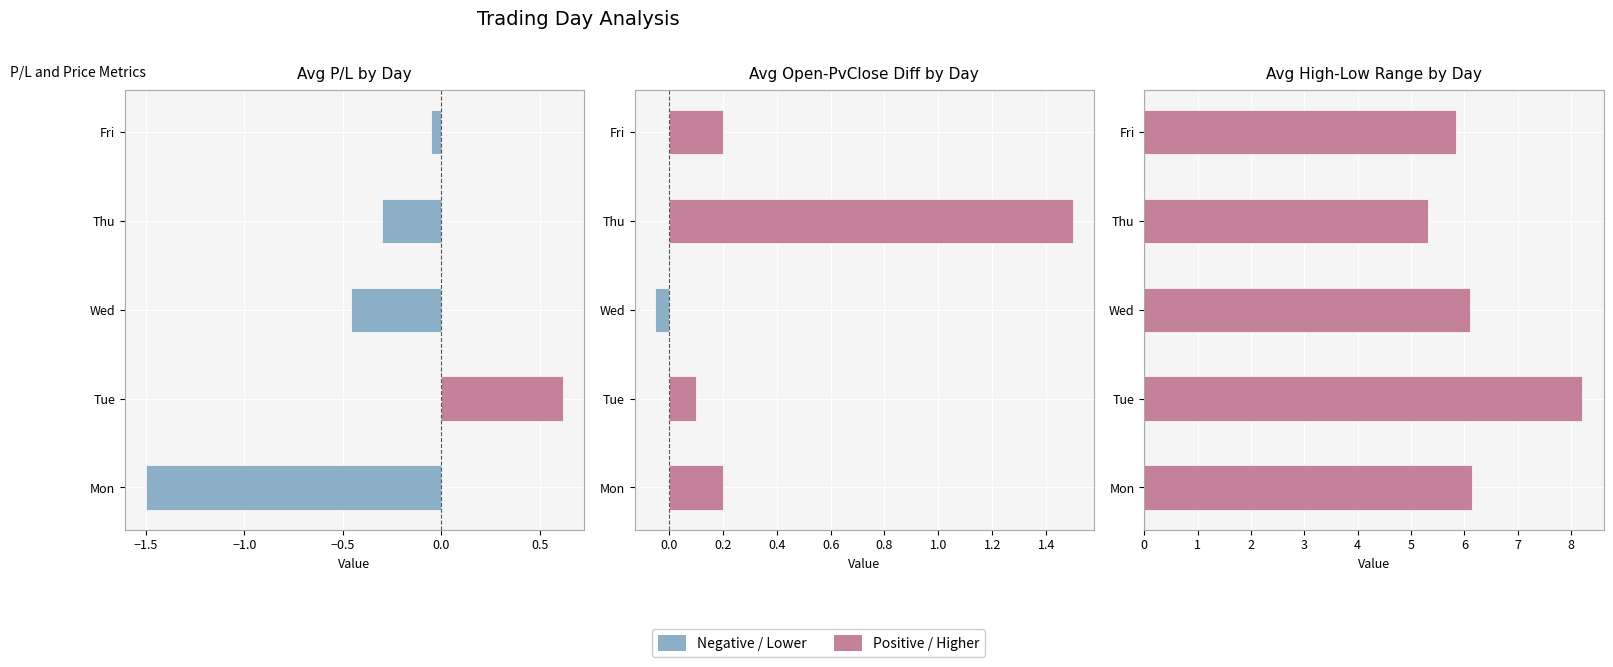

What is the maximum value shown in the chart?

8.2